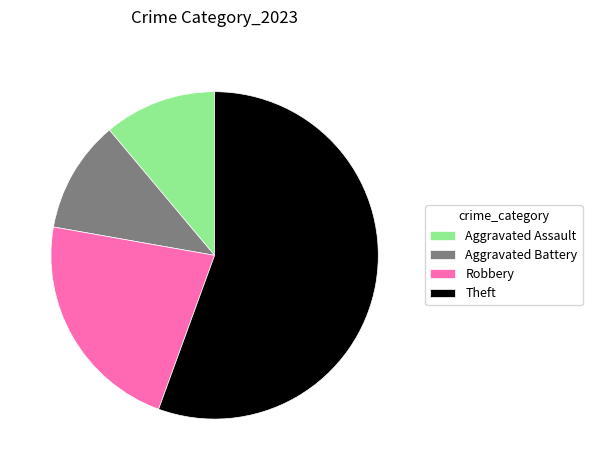

Between Robbery and Theft, which is larger?

Theft